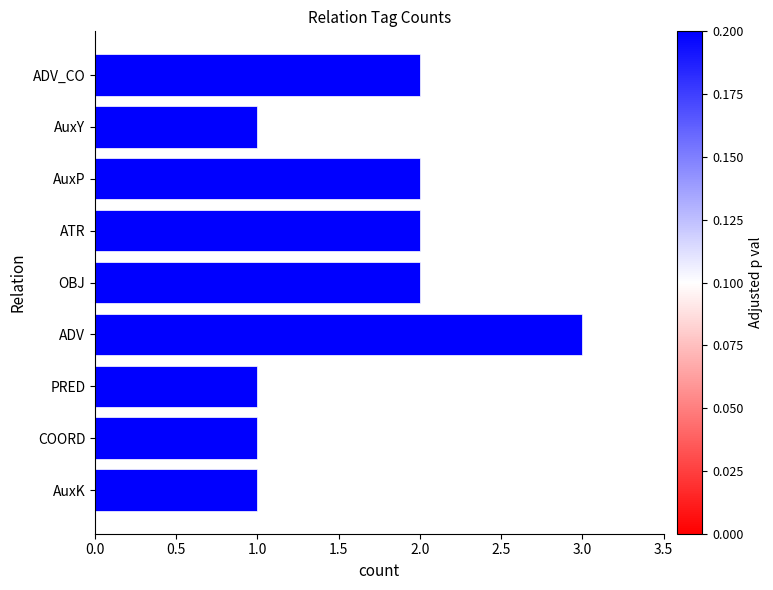

The chart shows a value of 2 at ADV_CO. True or false?

True